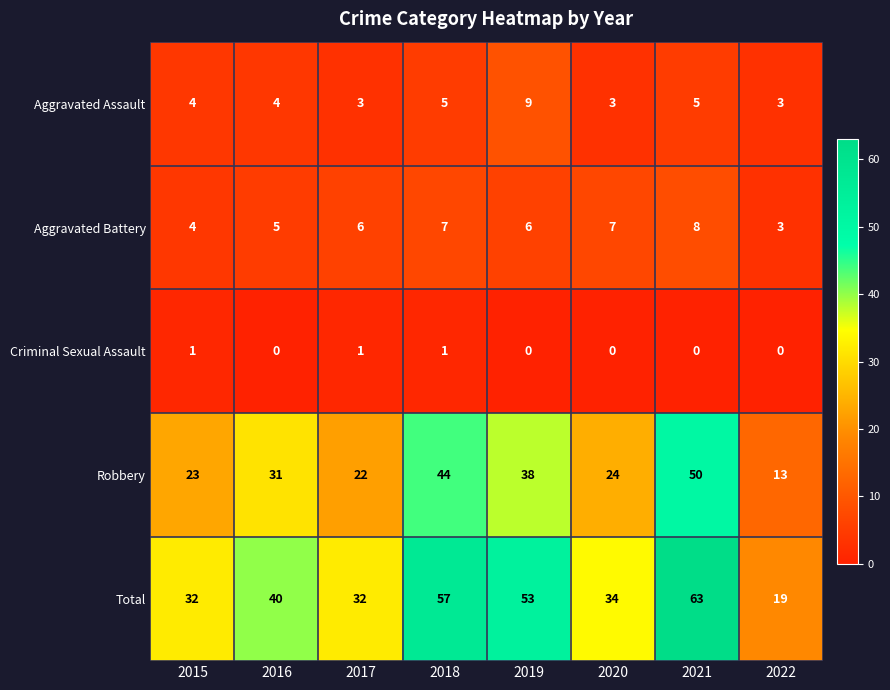

What is the average value of the Total series?

41